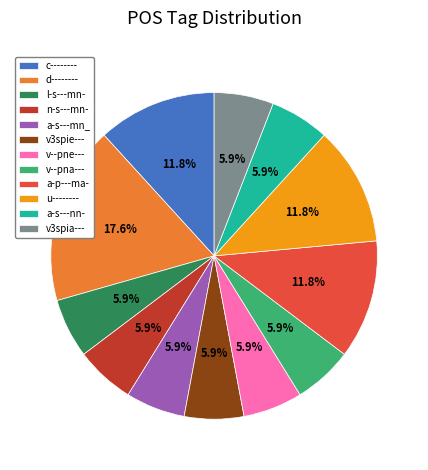

How much of the chart is everything except v--pna---?

94.1%